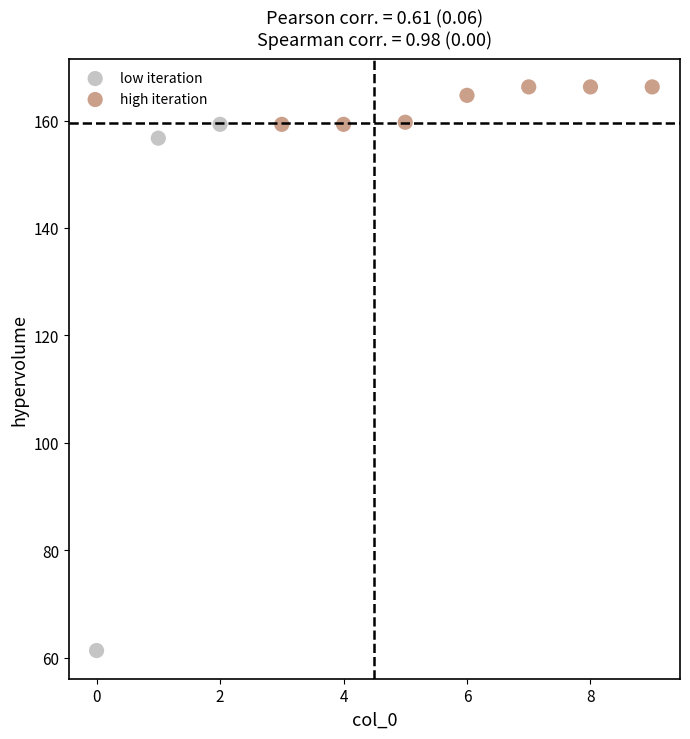

Which series contains the lowest Y value?

low iteration